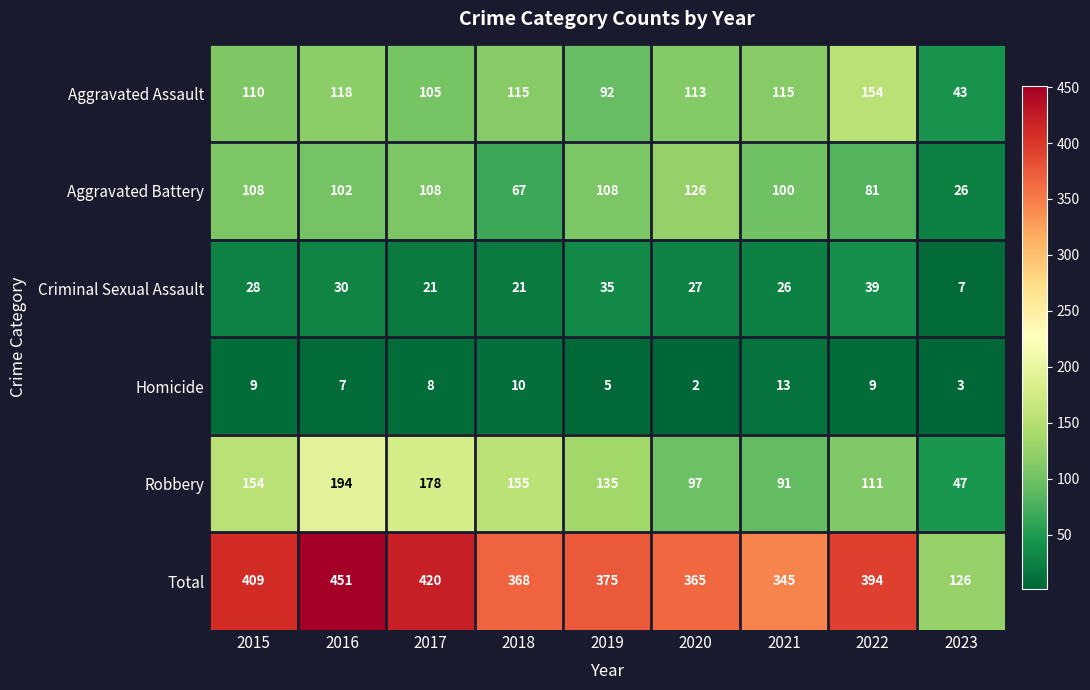

What is the difference between the maximum and minimum values in the Homicide series?

11